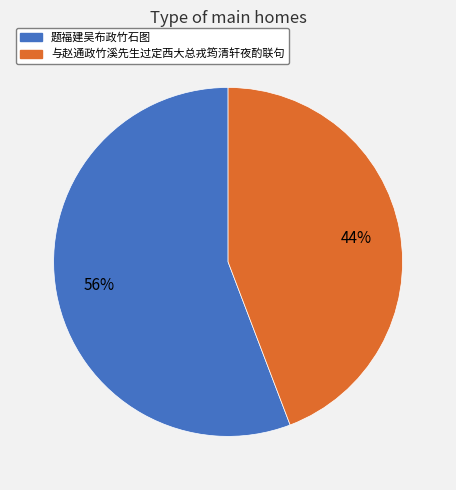

To the nearest percent, what percentage of the pie is 题福建吴布政竹石图?

56%